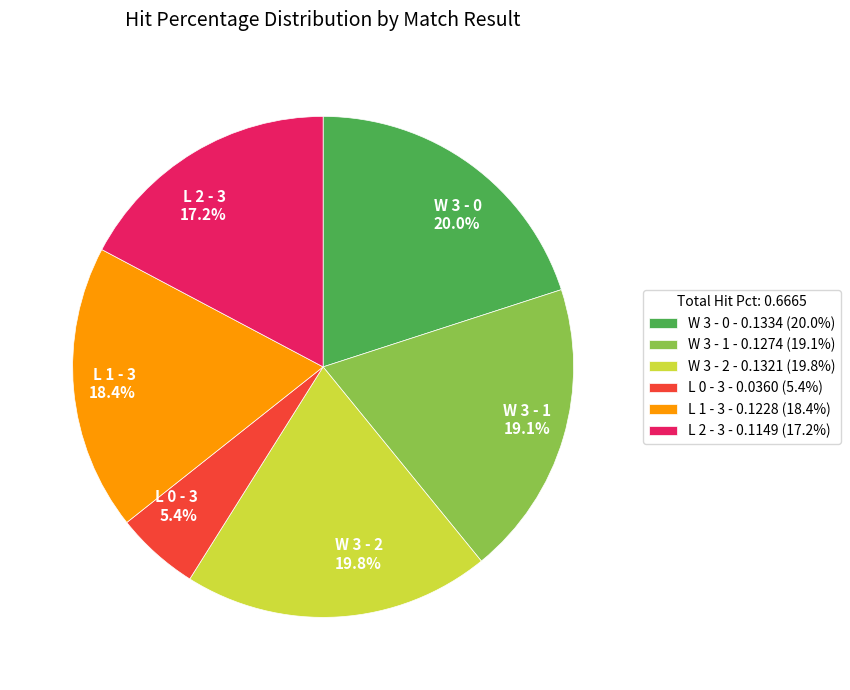

Is it true that W 3 - 2 is 20% of the pie?

True